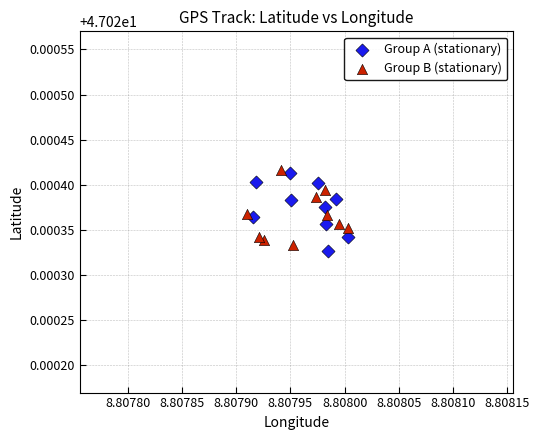

Which series contains the highest Y value?

Group B (stationary)